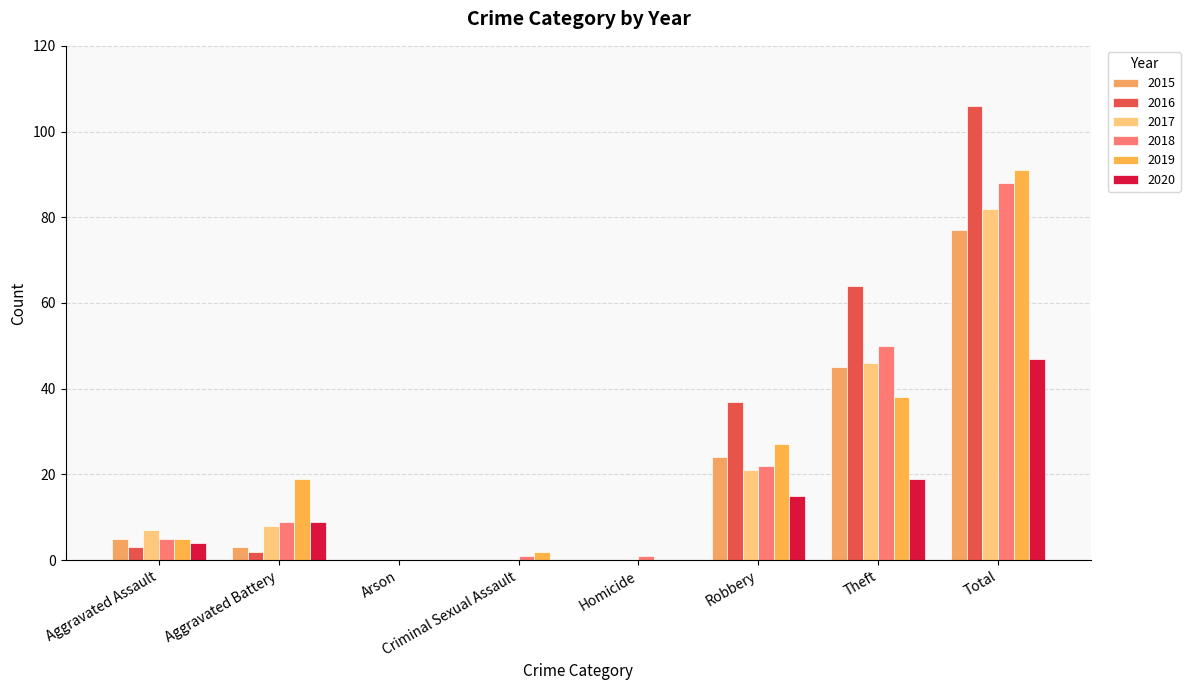

At how many categories does at least one series exceed 4?

5